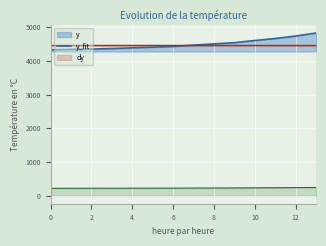

What is the value of the y point at the 4th from the left?

4365.4